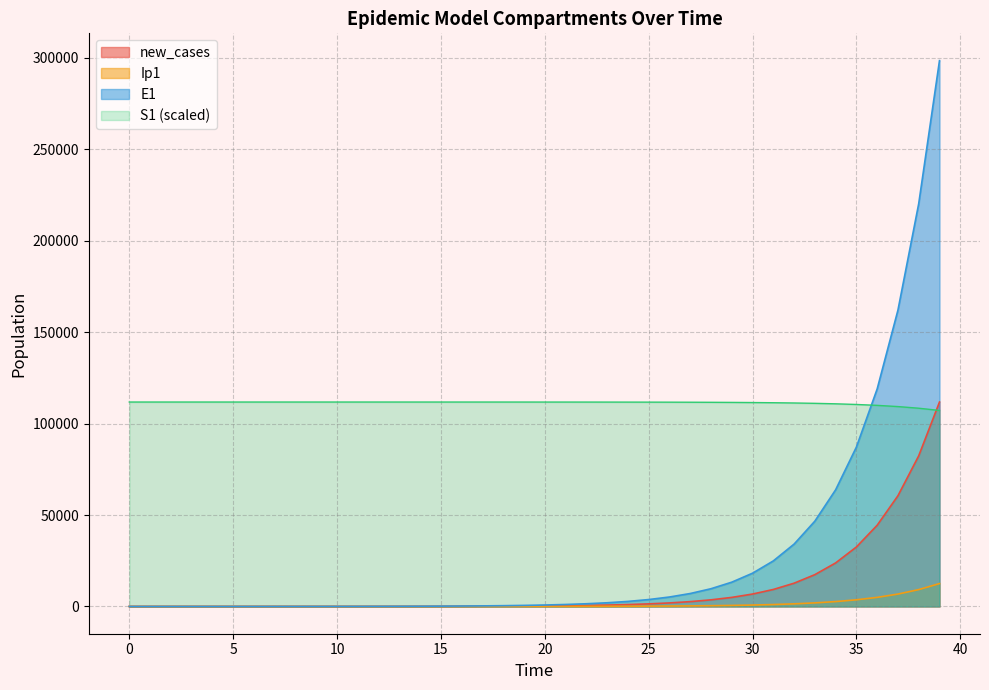

How many distinct data groups are displayed?

4